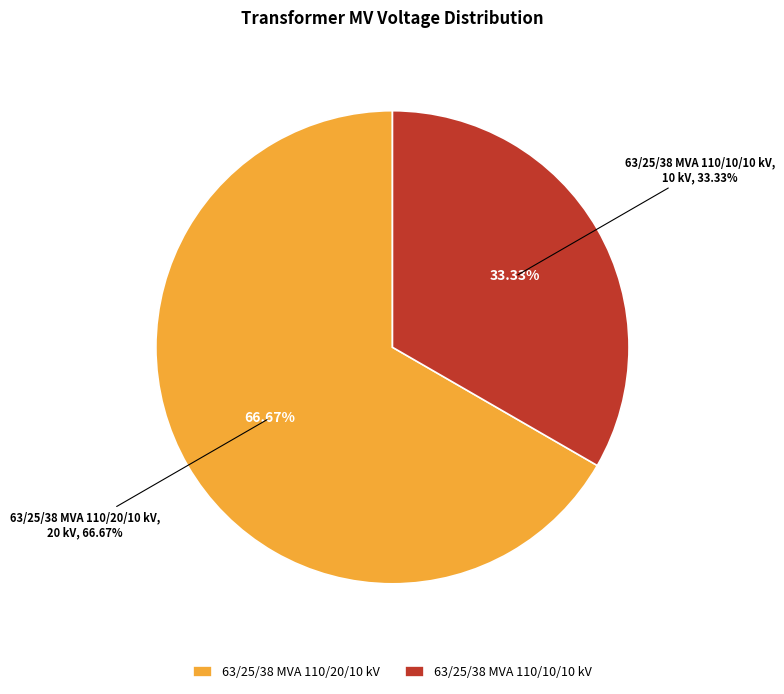

Is 63/25/38 MVA 110/10/10 kV the majority of the pie?

No